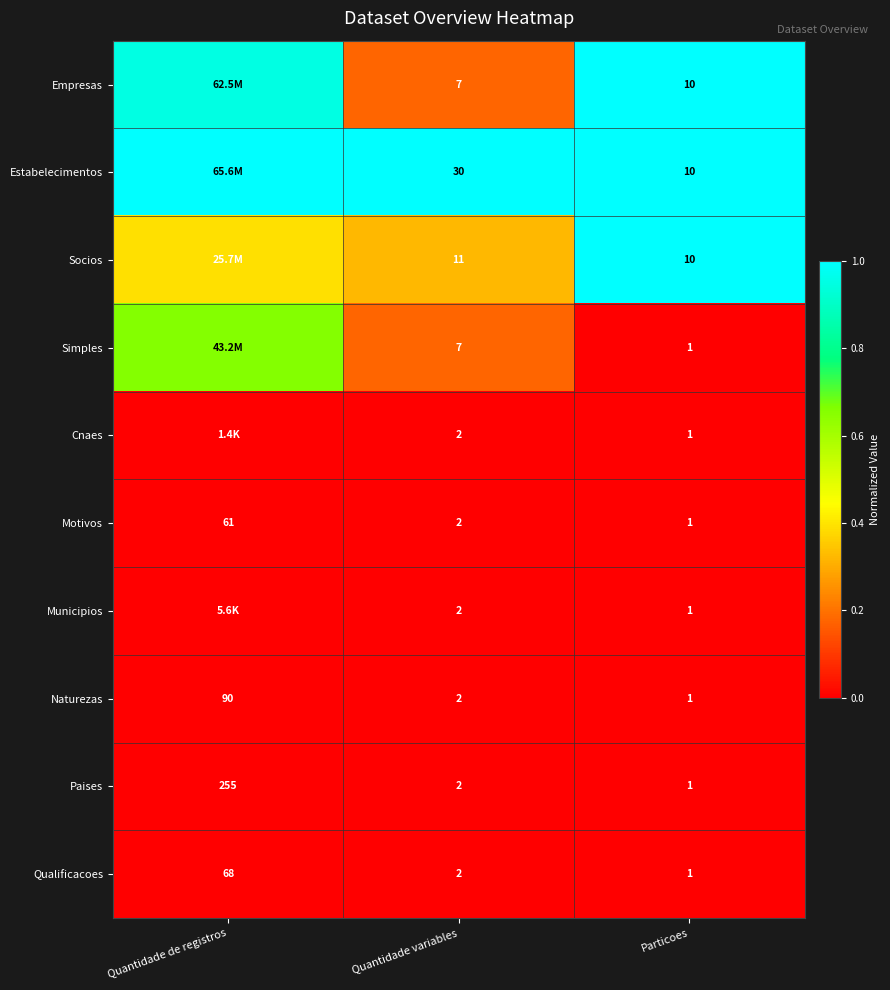

How many values in the Motivos series are below 2?

1